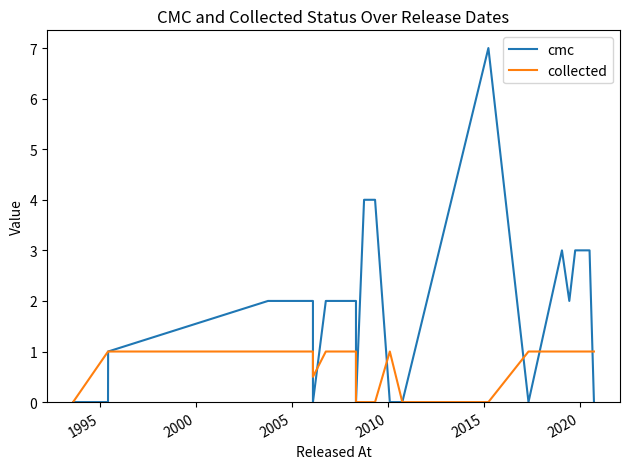

Which series has the largest total across all categories?

cmc